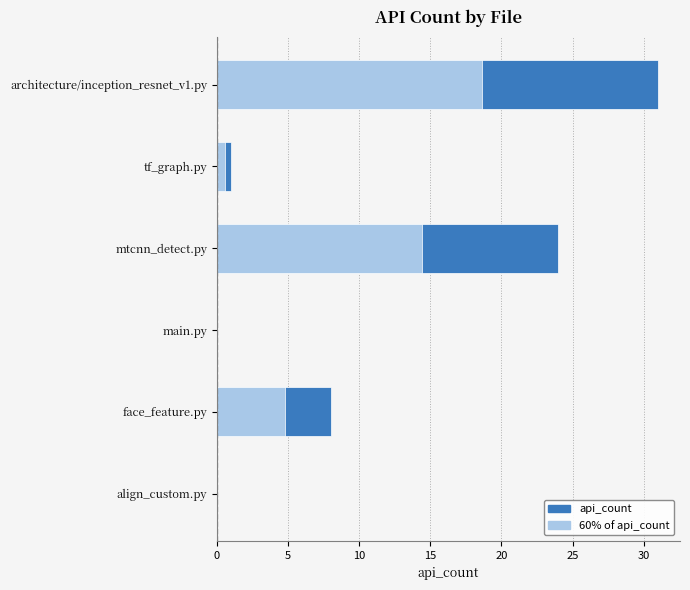

Rank the series by their maximum value, from highest to lowest.

api_count, 60% of api_count